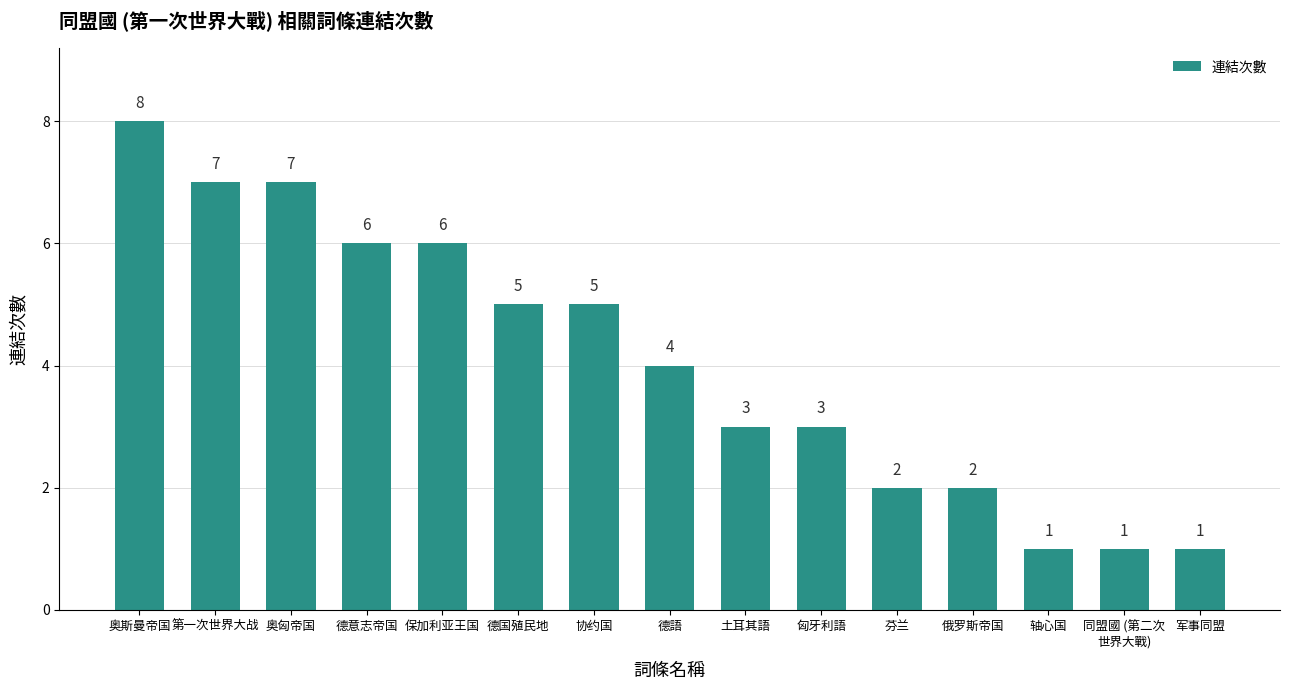

What is the greatest value displayed?

8